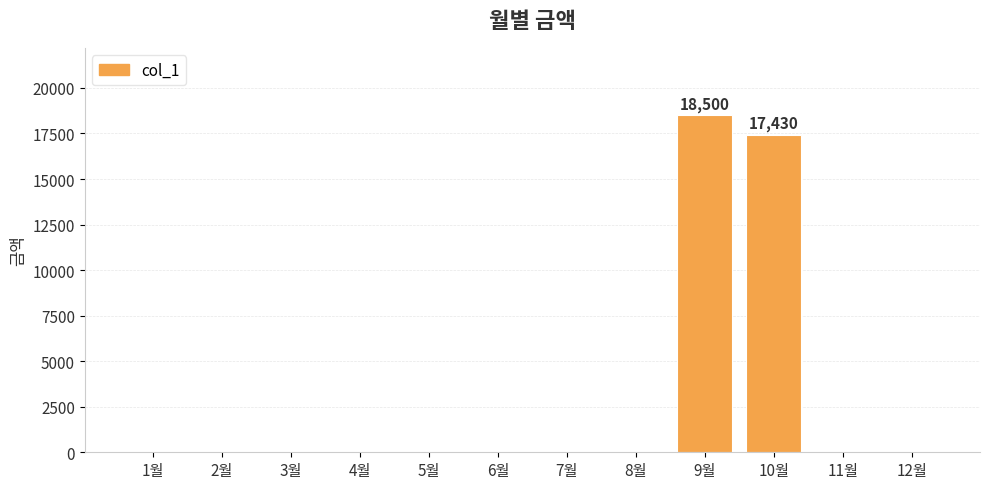

Reading left to right, transcribe all the data shown in this chart.

1월=0	2월=0	3월=0	4월=0	5월=0	6월=0	7월=0	8월=0	9월=18500	10월=17430	11월=0	12월=0